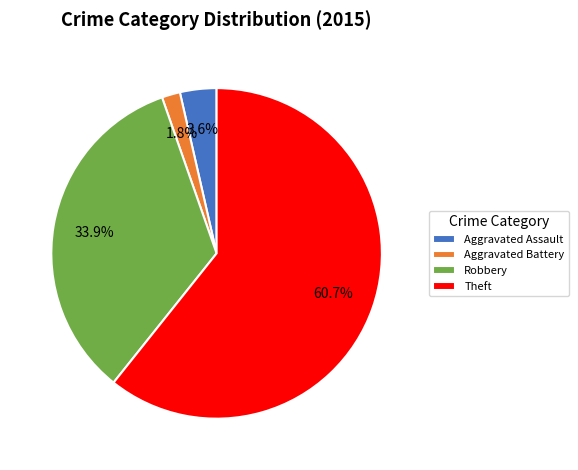

What percentage is the Theft slice, to the nearest percent?

61%